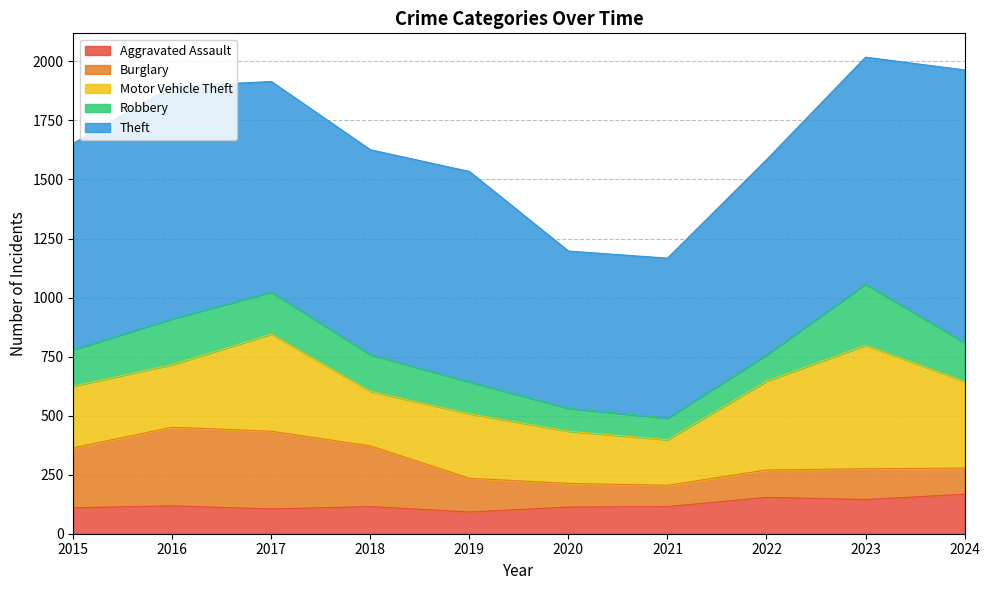

Rank the series at 2023 from lowest to highest value.

Burglary, Aggravated Assault, Robbery, Motor Vehicle Theft, Theft